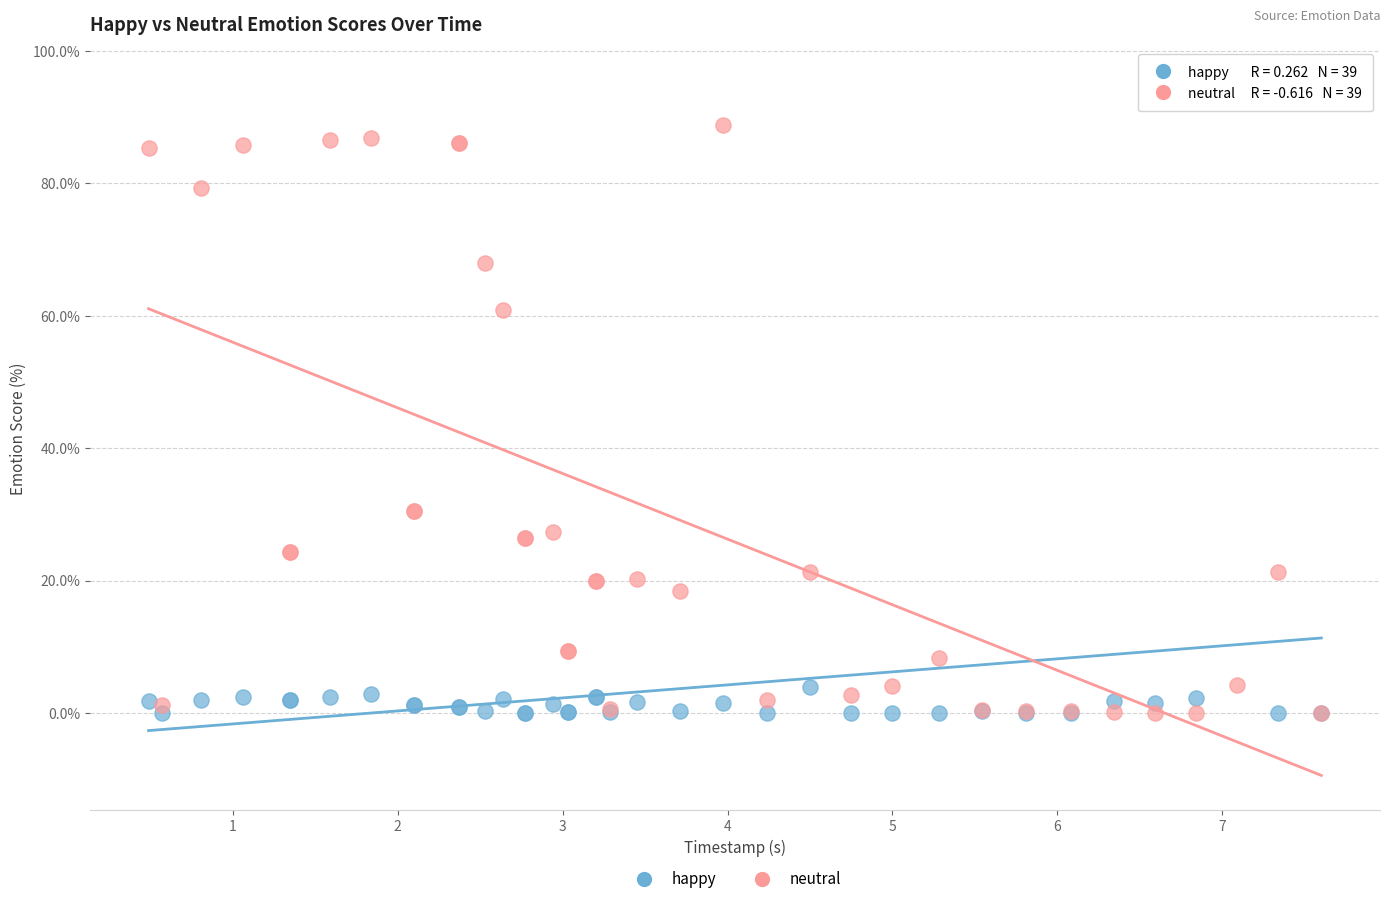

Which series contains the highest Y value?

happy